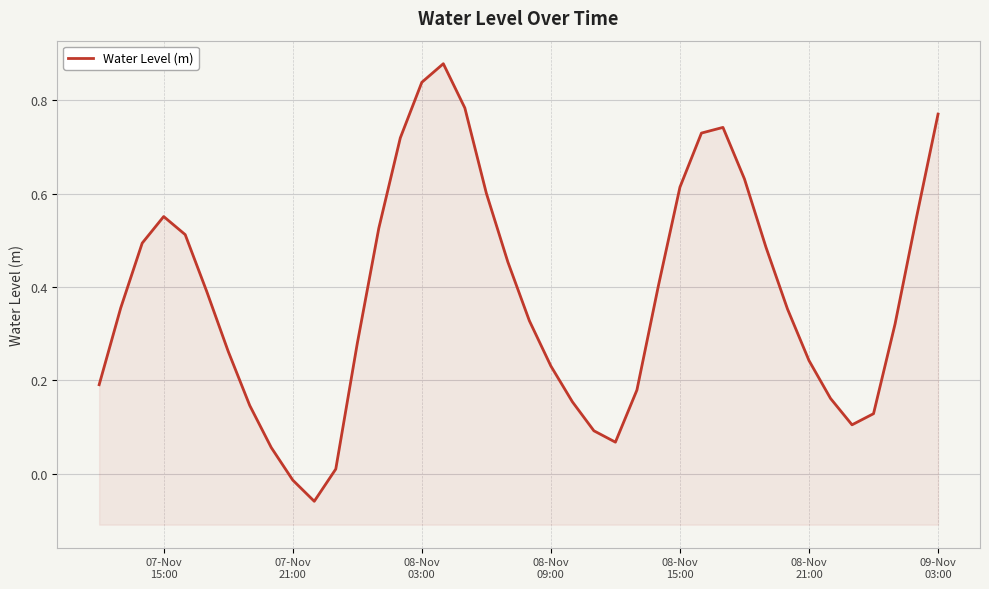

What is the sum of all values?

15.3